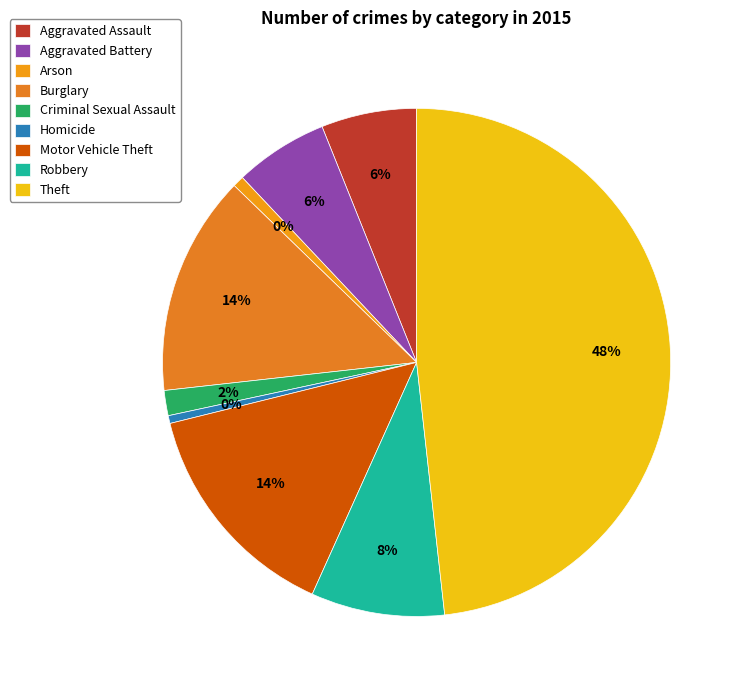

Is the sum of Arson and Burglary greater than half?

No